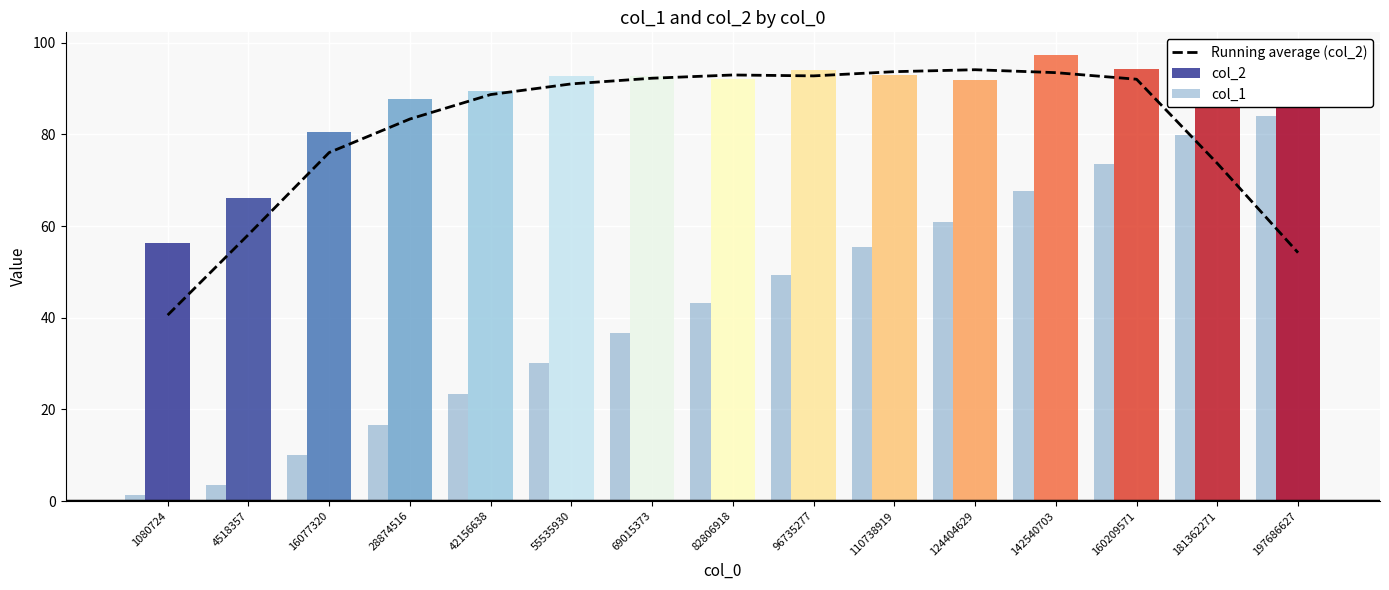

What is the value of the Running average (col_2) bar at the 2nd from the left?

58.1